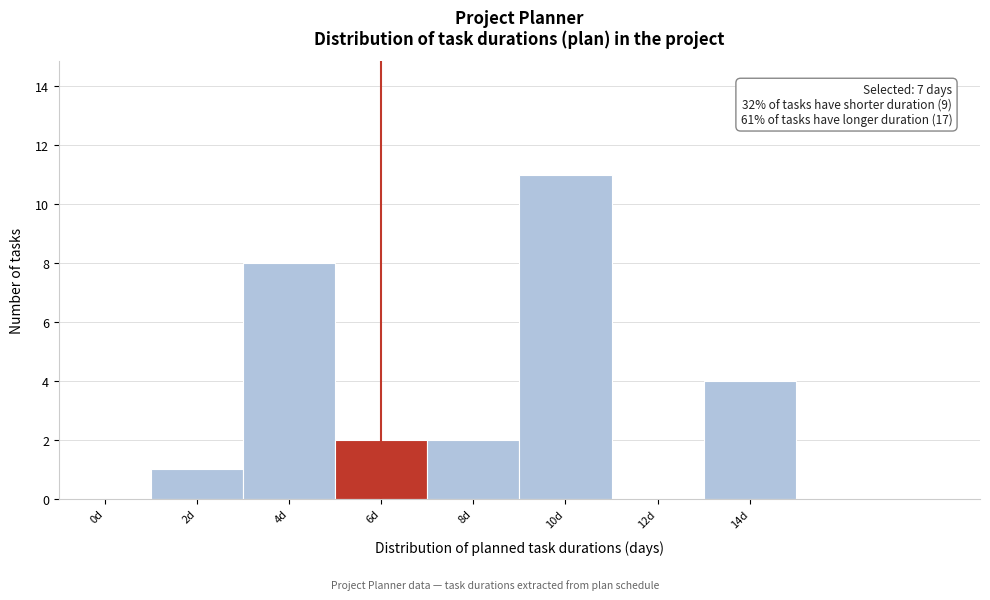

Reading left to right, transcribe all the data shown in this chart.

0d=0	2d=1	4d=8	6d=2	8d=2	10d=11	12d=0	14d=4